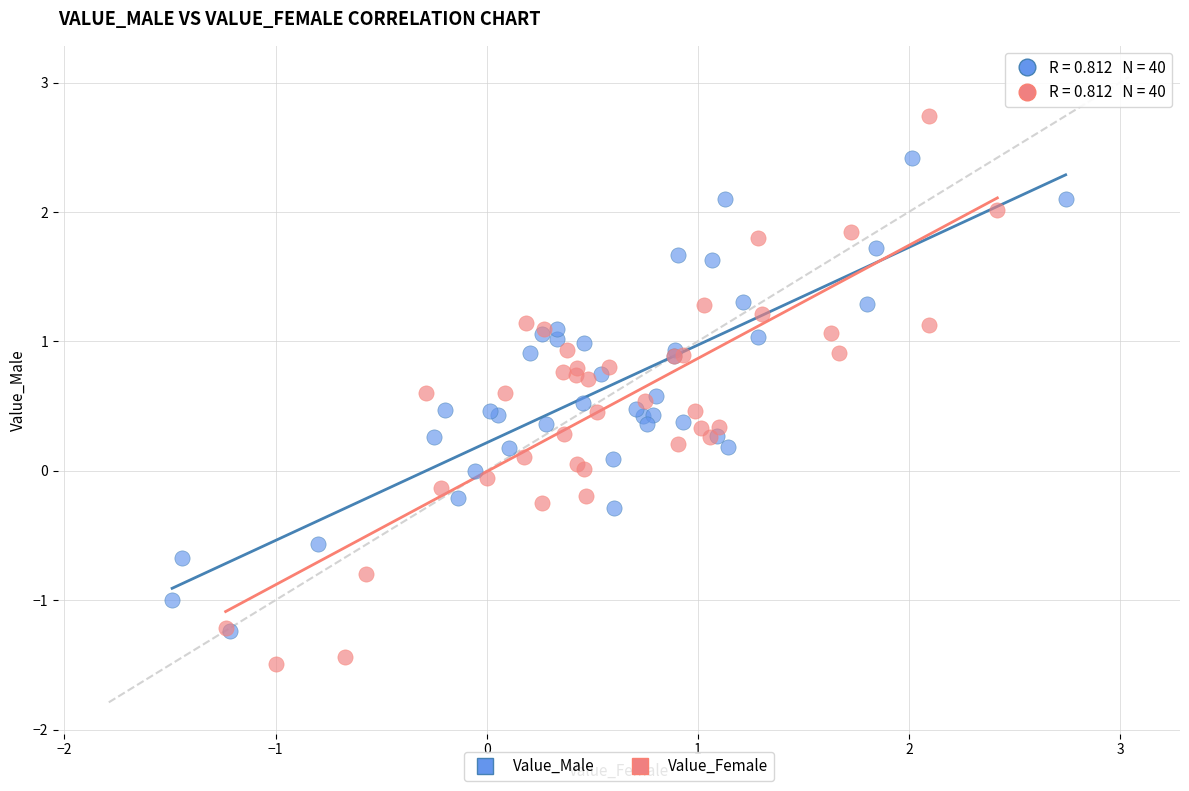

Which series contains the highest Y value?

Value_Female